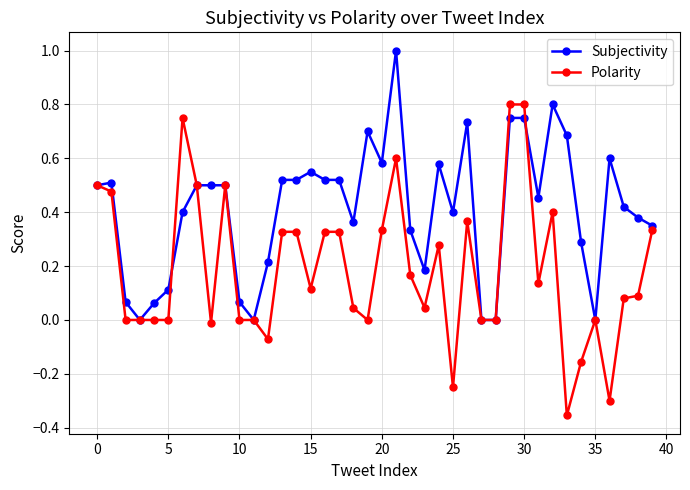

True or false: Polarity has more than 1 points higher than both neighbors.

True